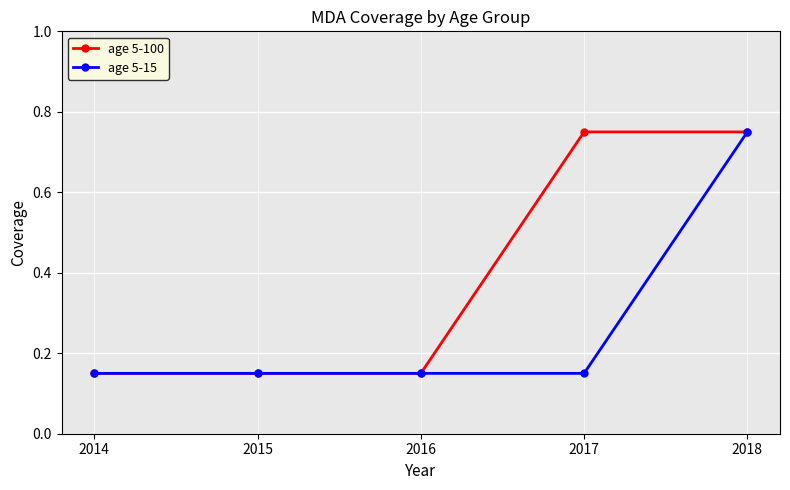

Rank the series by their average value, from lowest to highest.

age 5-15, age 5-100